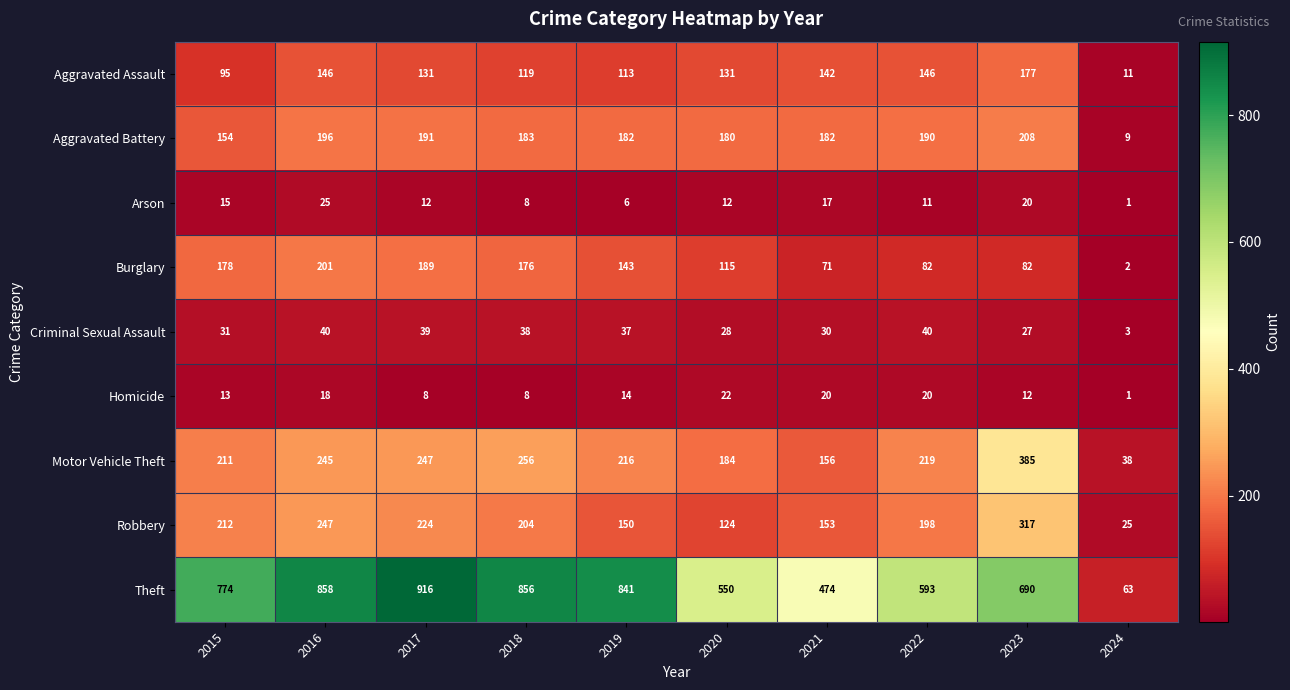

Is it true that Criminal Sexual Assault equals 27 at 2023?

True